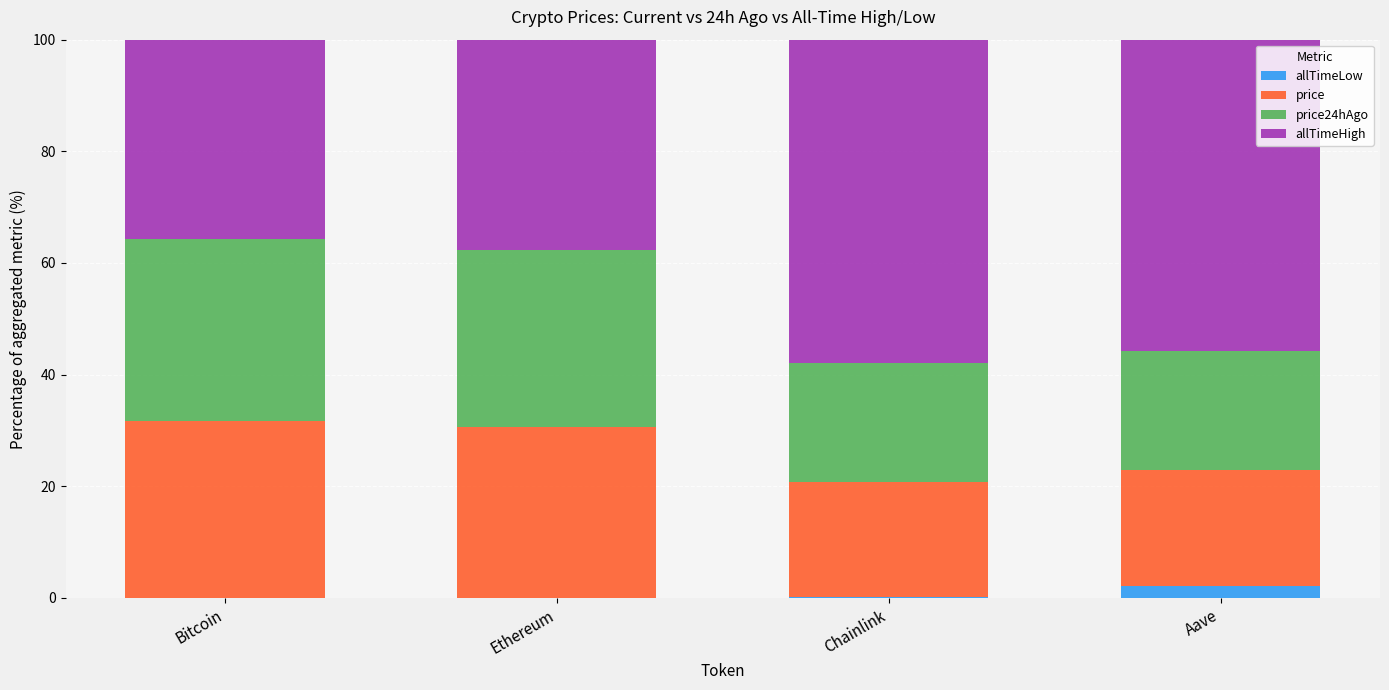

The allTimeLow series shows 0.0 at Bitcoin. True or false?

True